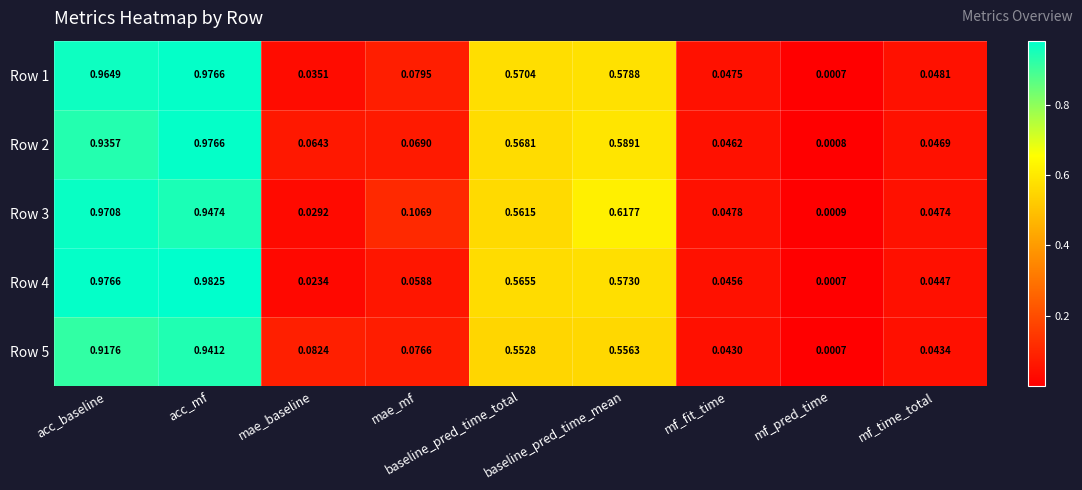

At how many categories does at least one series exceed 0?

9